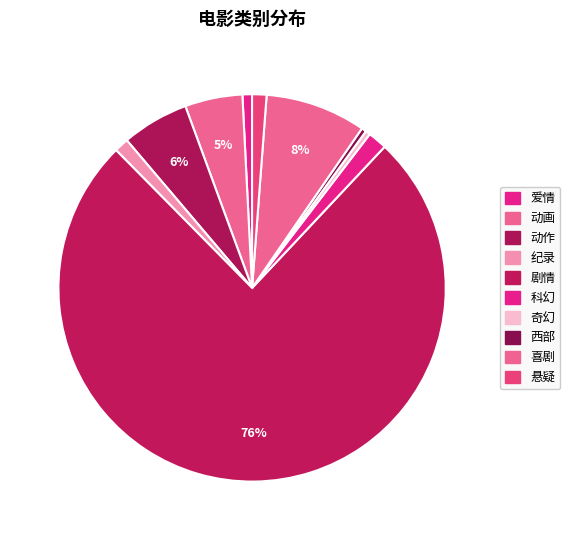

Which category has the biggest portion of the pie?

剧情